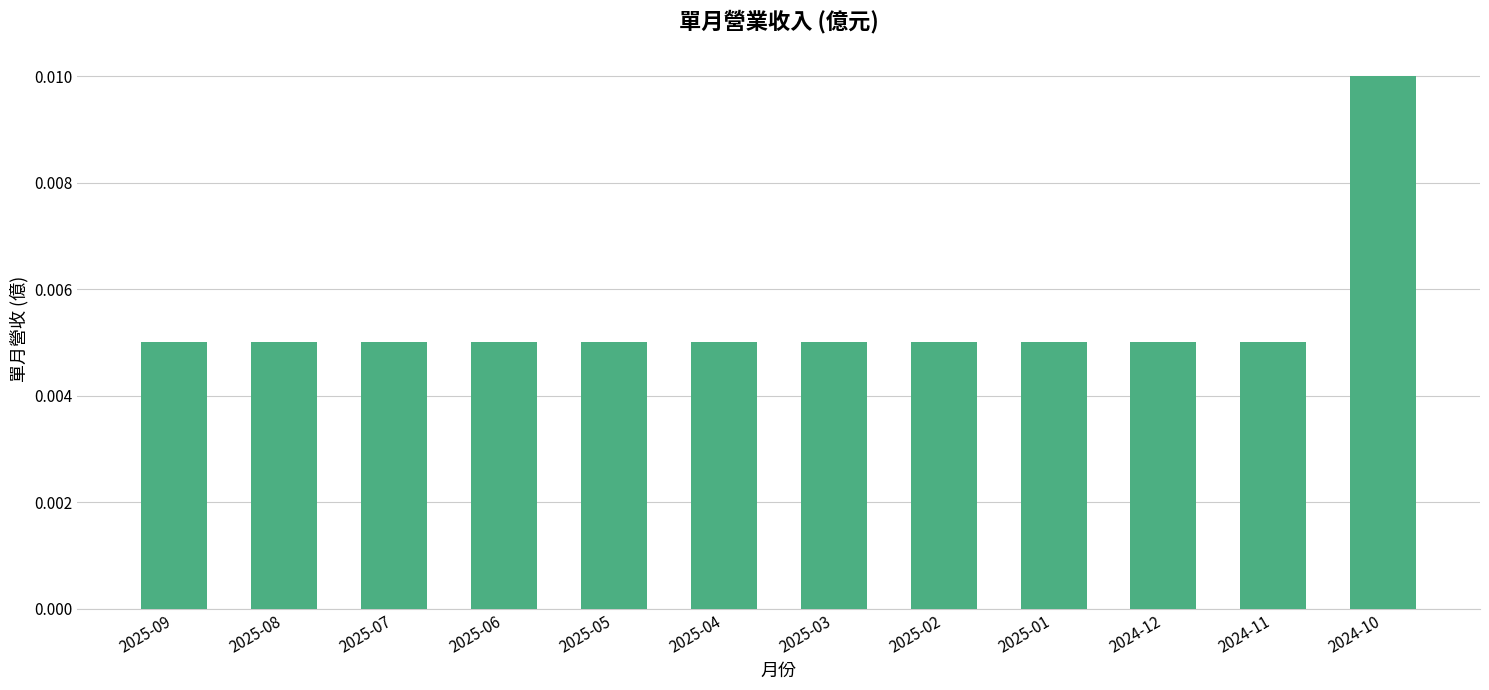

Between 2024-10 and 2025-05, which is larger?

2024-10